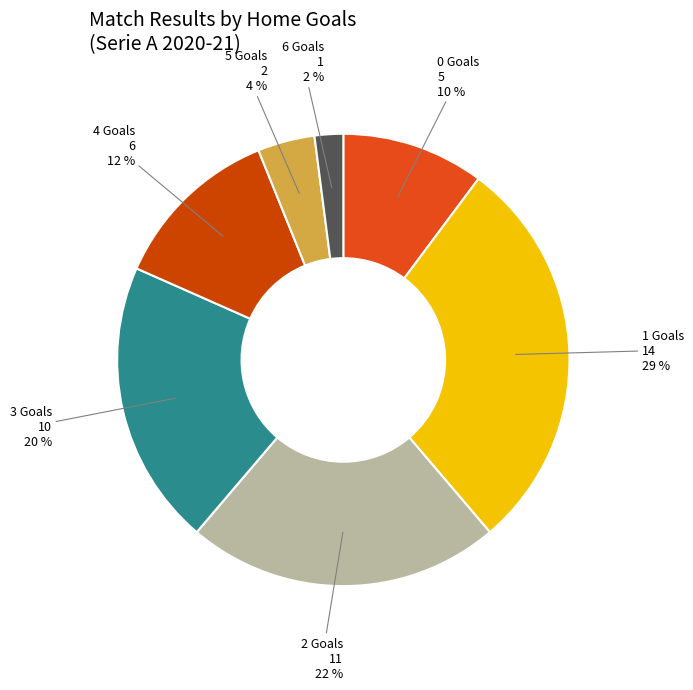

To the nearest percent, what is the combined percentage of 1 Goals and 4 Goals?

41%